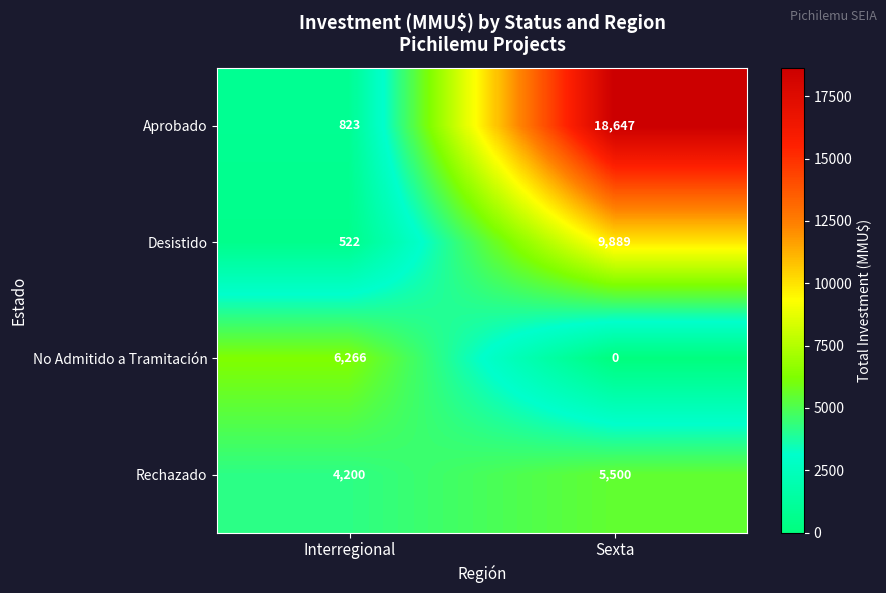

Which series has the widest spread of values?

Aprobado